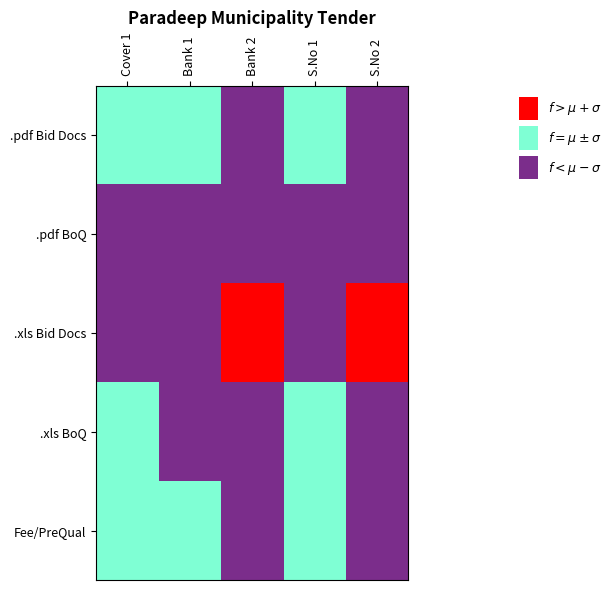

Which series changed the most between Cover 1 and Bank 2?

.xls Bid Docs